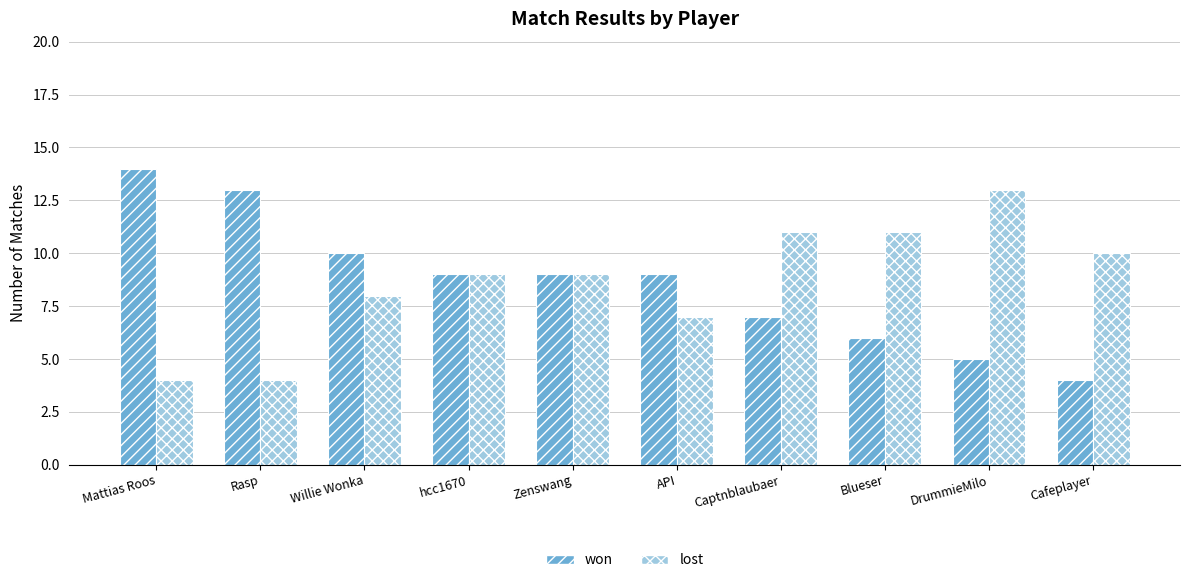

What is the total value across all series at DrummieMilo?

18